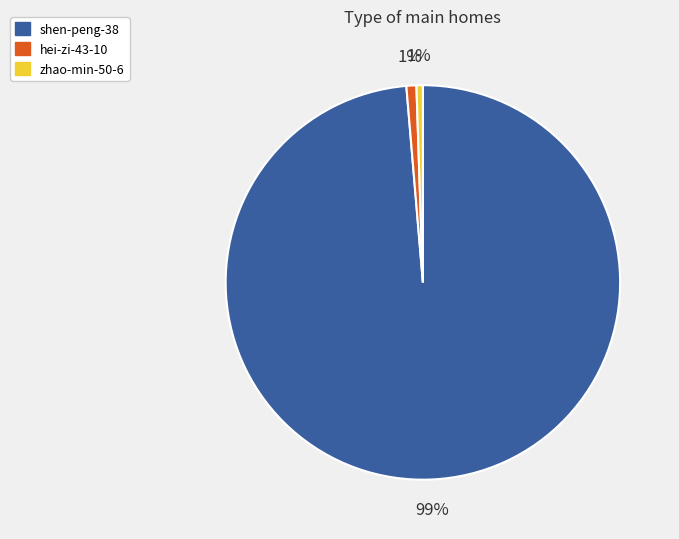

Is it true that shen-peng-38 is 89% of the pie?

False